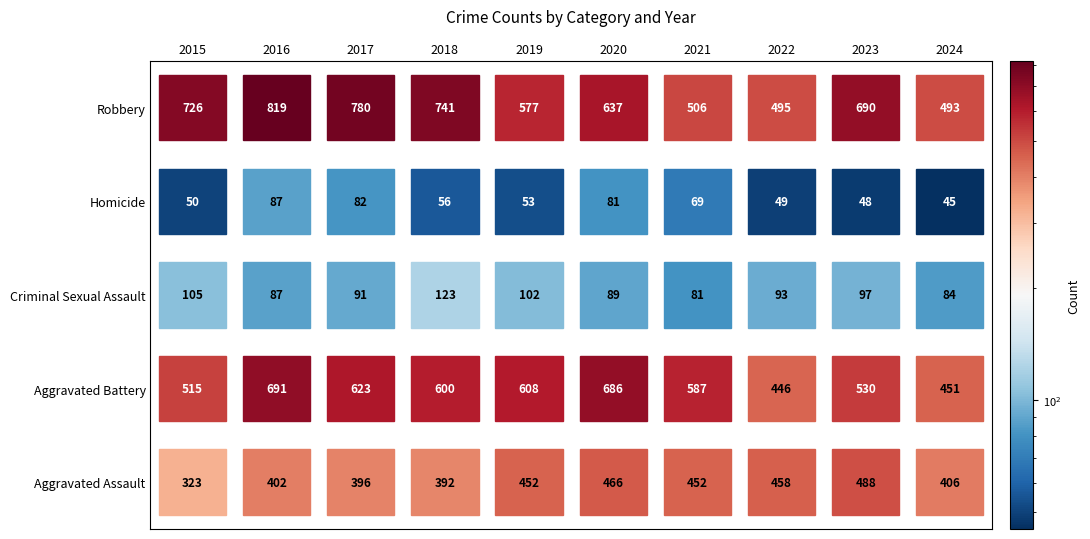

Which series has the widest spread of values?

Robbery